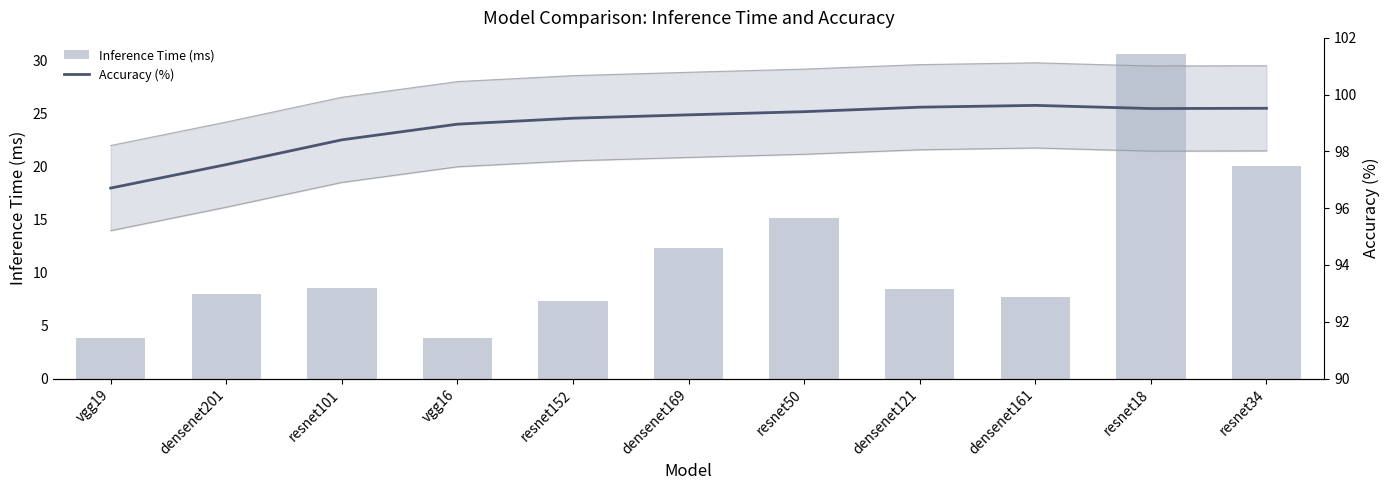

List the series in order of their overall mean, lowest first.

Inference Time (ms), Accuracy (%)